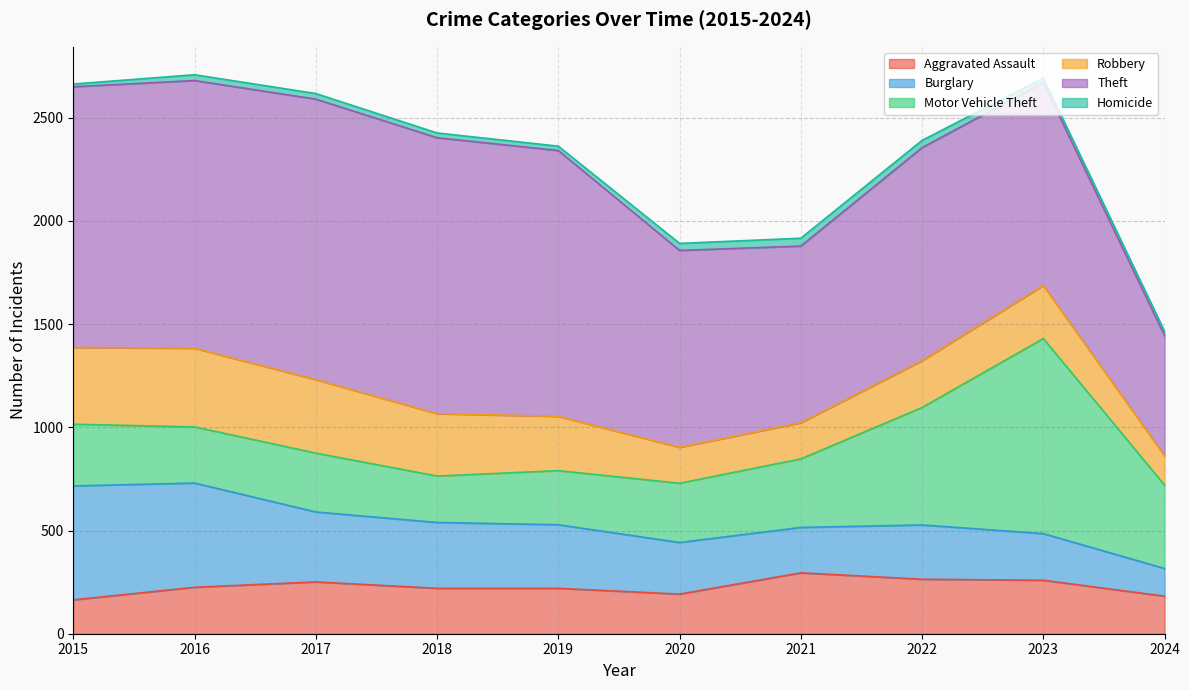

Where is Robbery nearest to the value 261?

2019